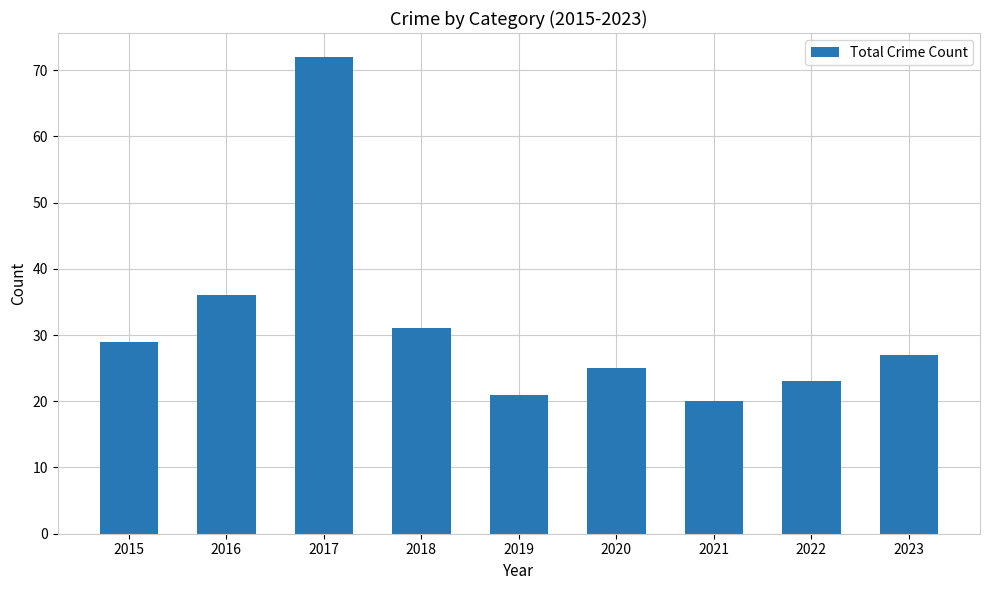

What is the value of the 7th bar from the left?

20